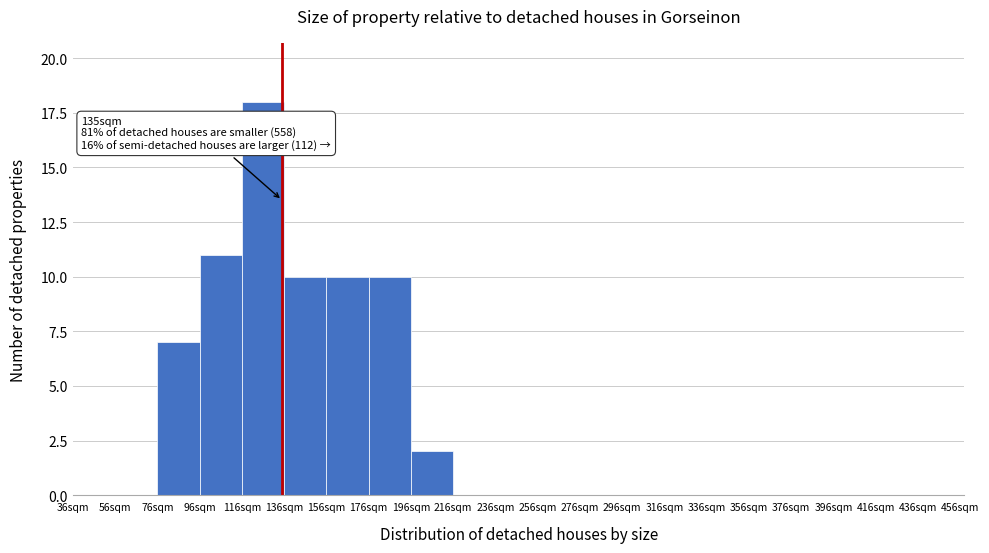

Which range on the x-axis has the tallest bar?

116 to 136